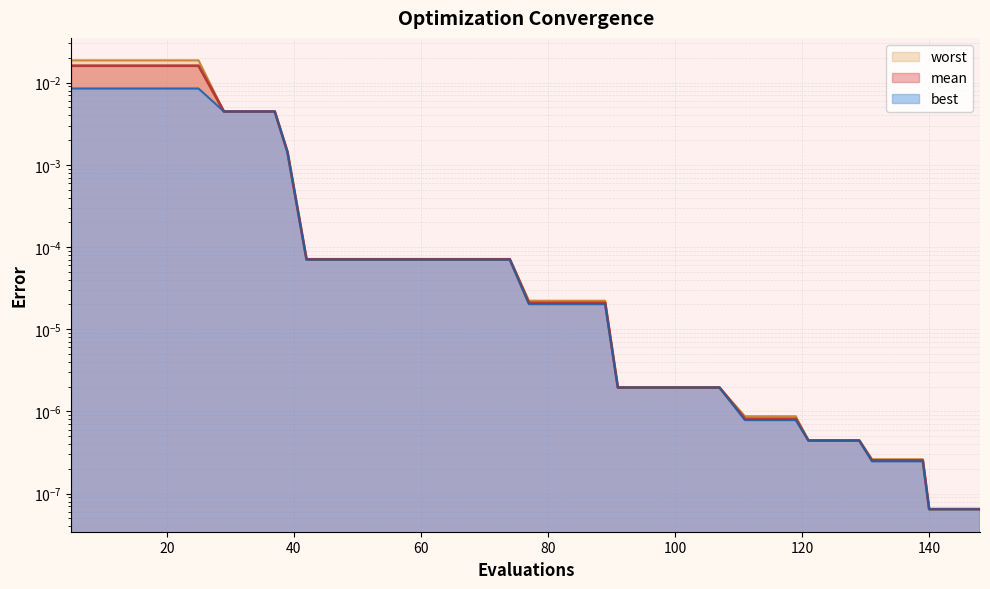

Which category has the lowest value across all series?

140